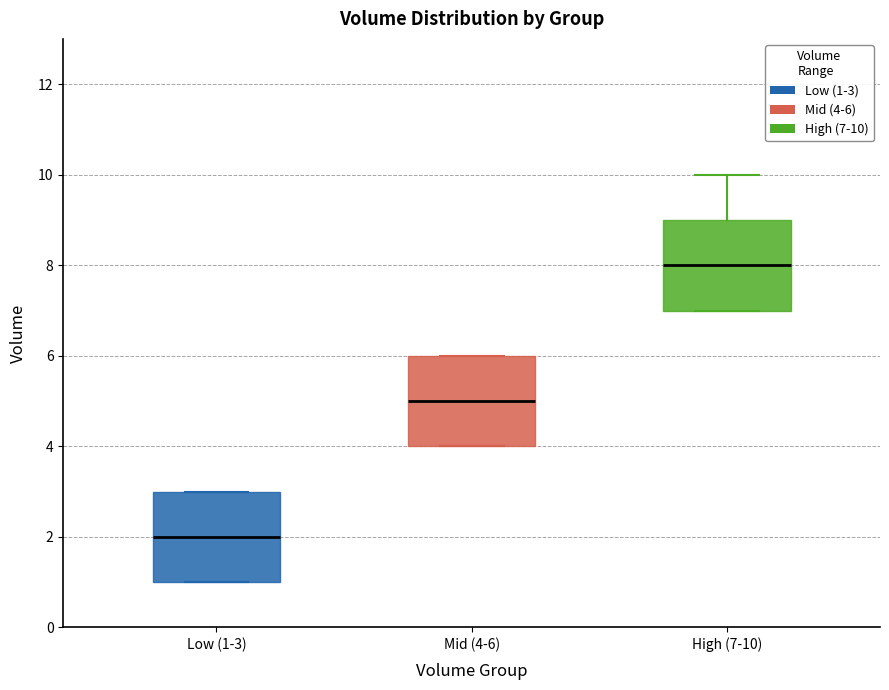

Reading left to right, transcribe this box plot: for each box, give where its median line is, the range the box spans, and where its two whiskers end, as read against the y-axis. The values are not printed on the chart, so give them approximately, as read against the axis.

Low (1-3): median 2, box 1 to 3, whiskers 1 to 3
Mid (4-6): median 5, box 4 to 6, whiskers 4 to 6
High (7-10): median 8, box 7 to 9, whiskers 7 to 10